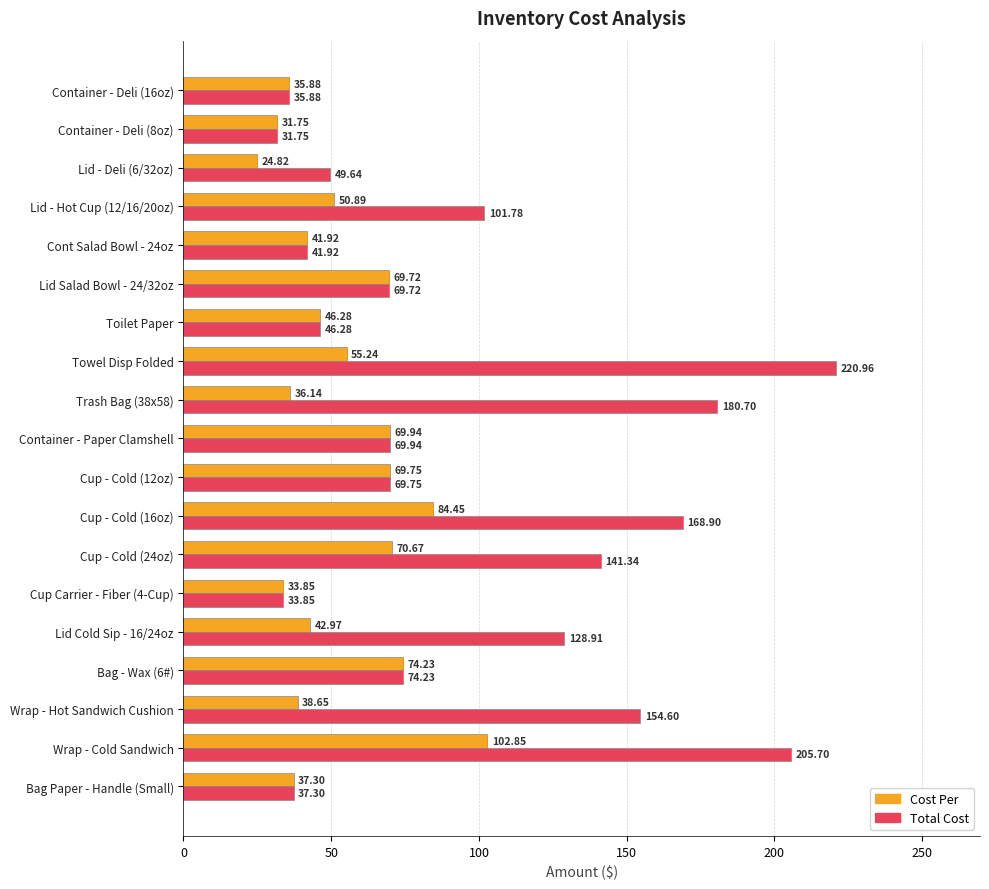

Which series has the largest total across all categories?

Total Cost